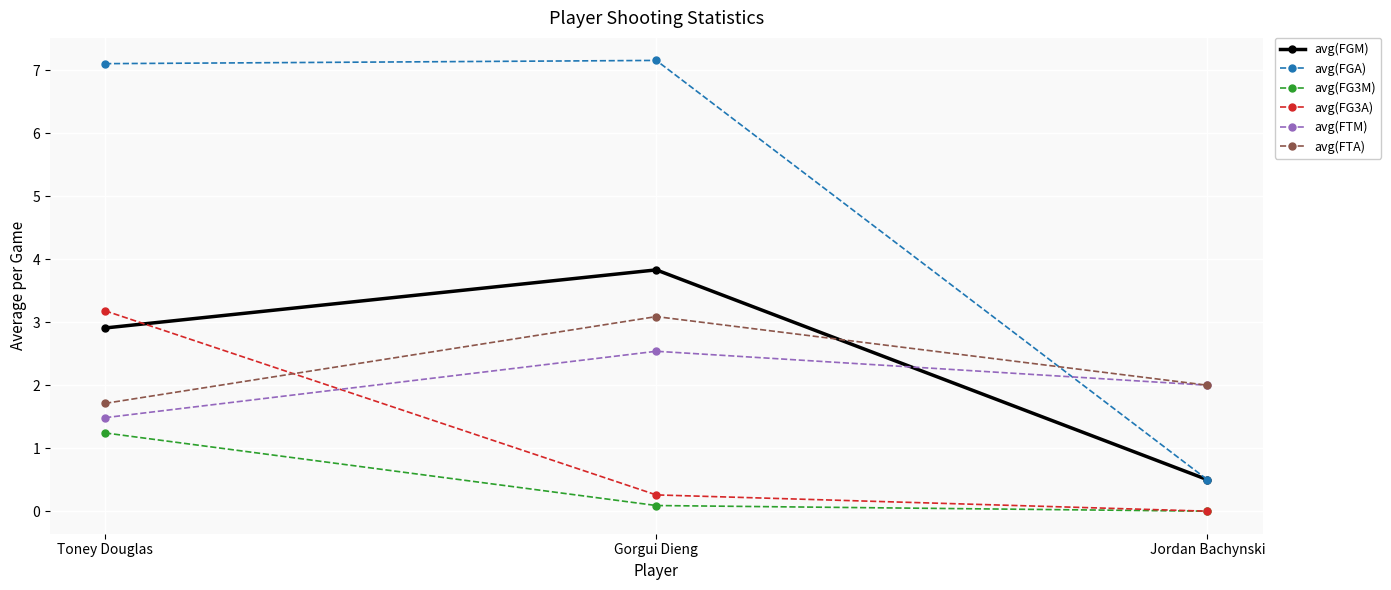

Does the chart have visible grid lines?

Yes